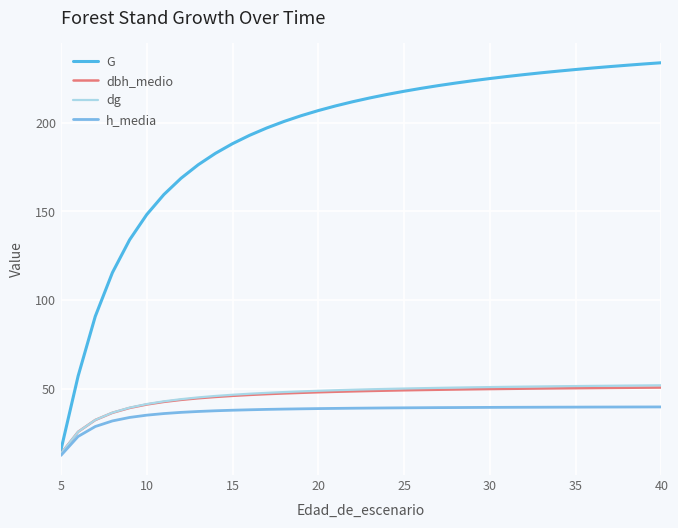

Which series has the largest range (max minus min)?

G